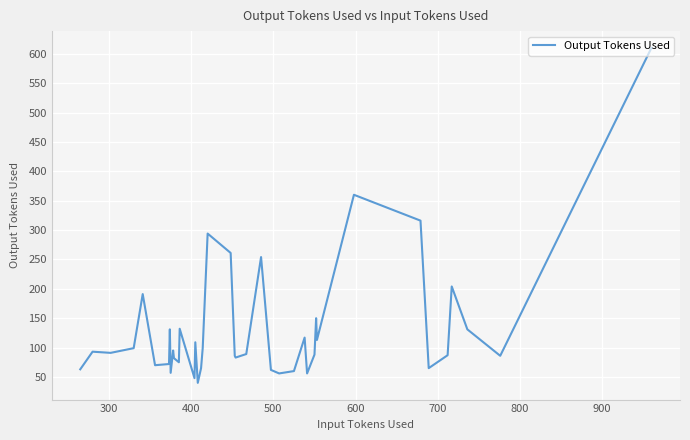

What is the difference between the maximum and minimum values?

570